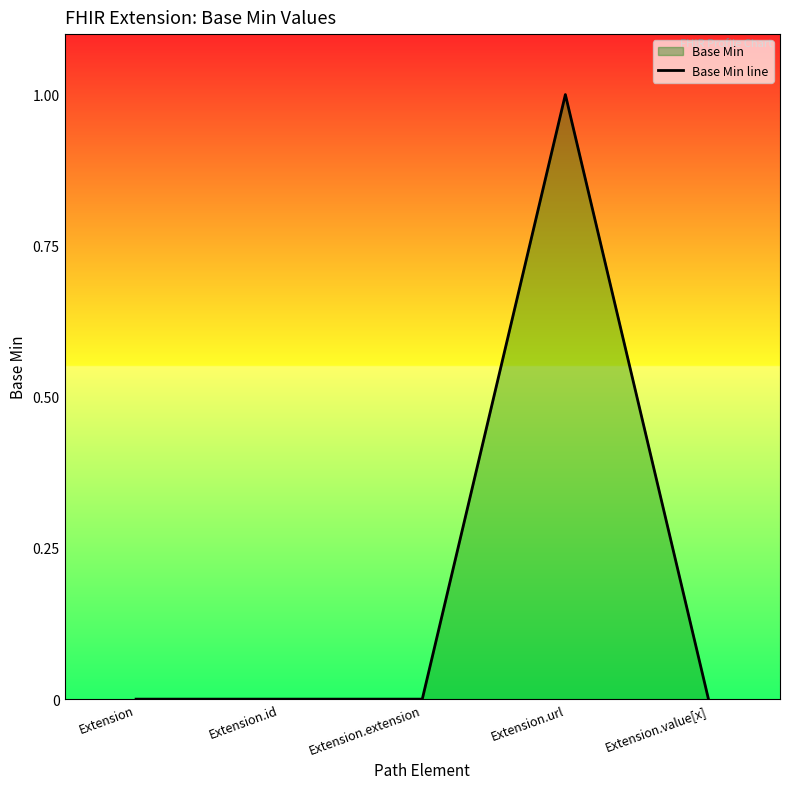

How many series are shown in this chart?

1